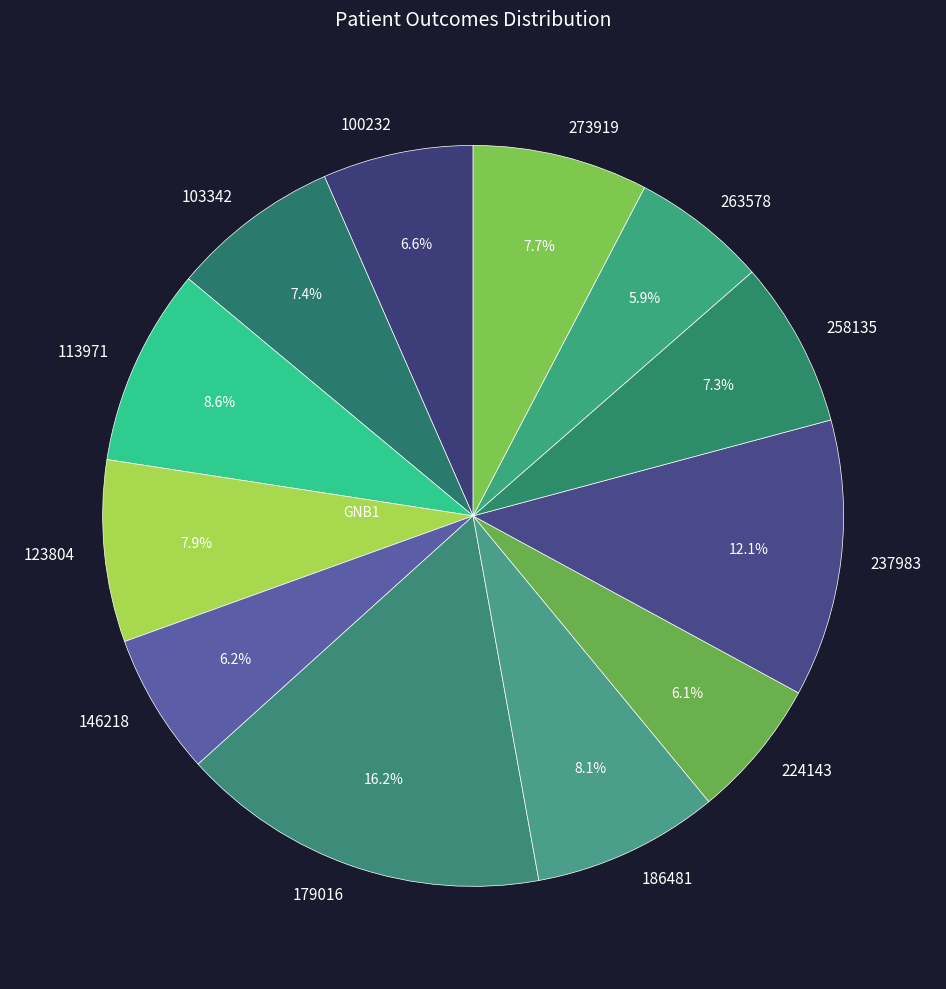

To the nearest percent, what is the average slice percentage?

8%